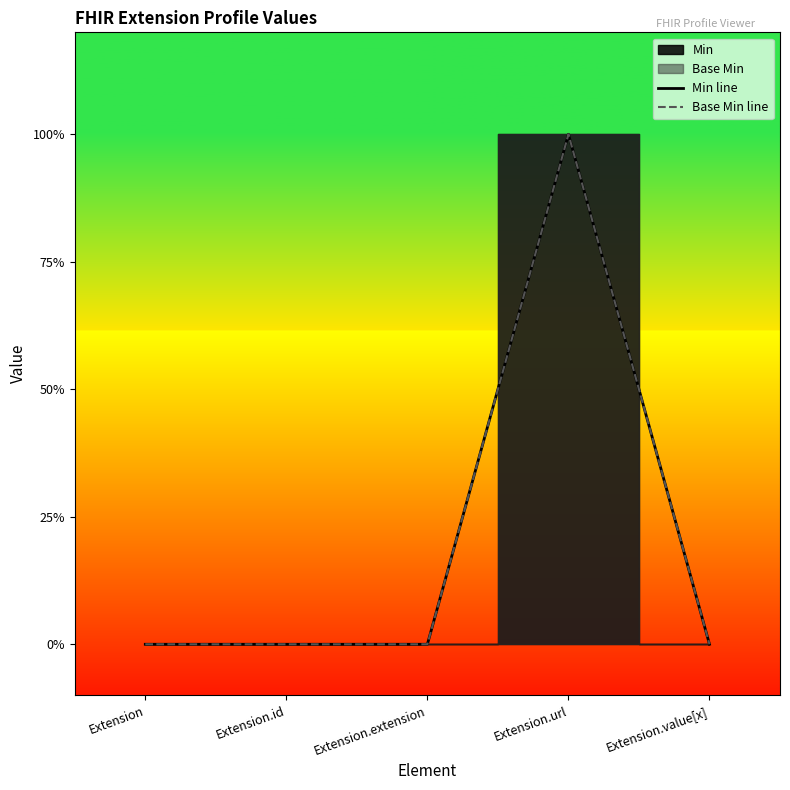

The Base Min line series shows 0 at Extension.extension. True or false?

True